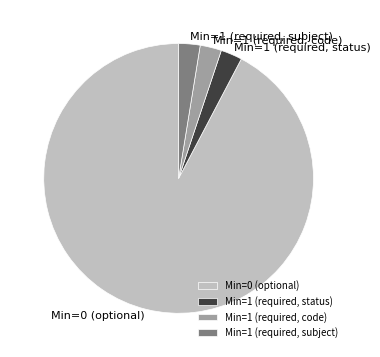

Which category accounts for the majority?

Min=0 (optional)